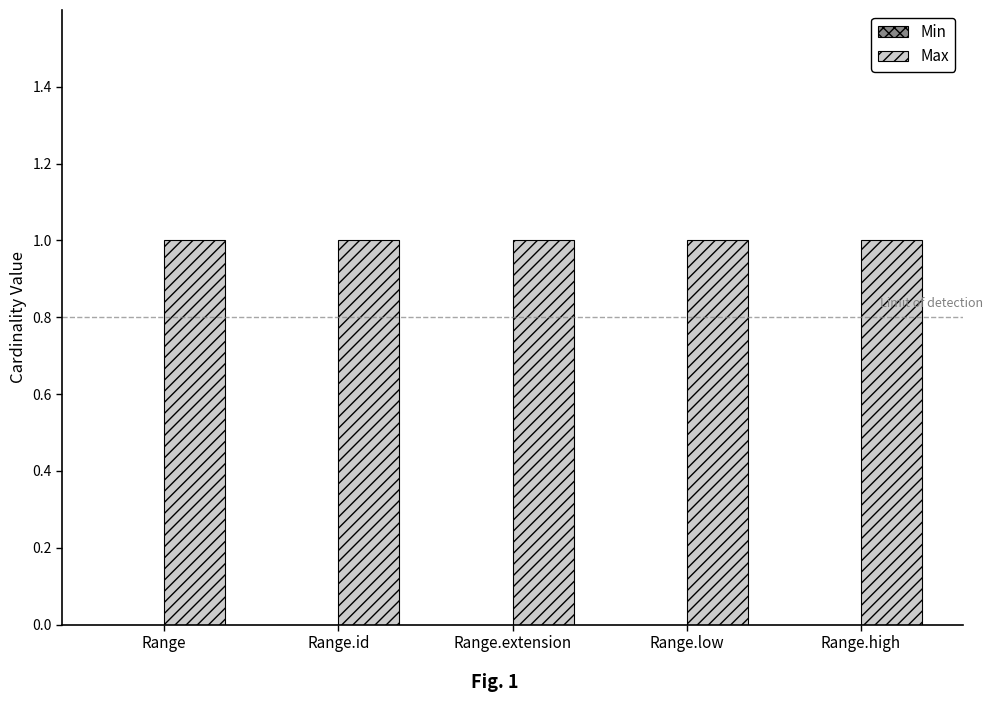

Which series changed the most between Range.low and Range.high?

Min